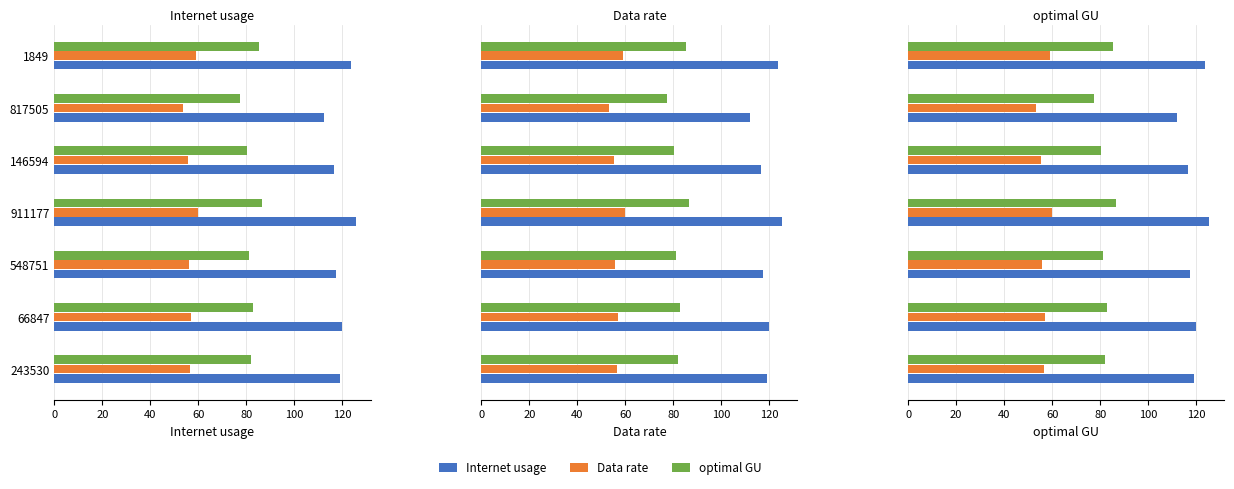

Rank the series by their maximum value, from highest to lowest.

Internet usage, optimal GU, Data rate